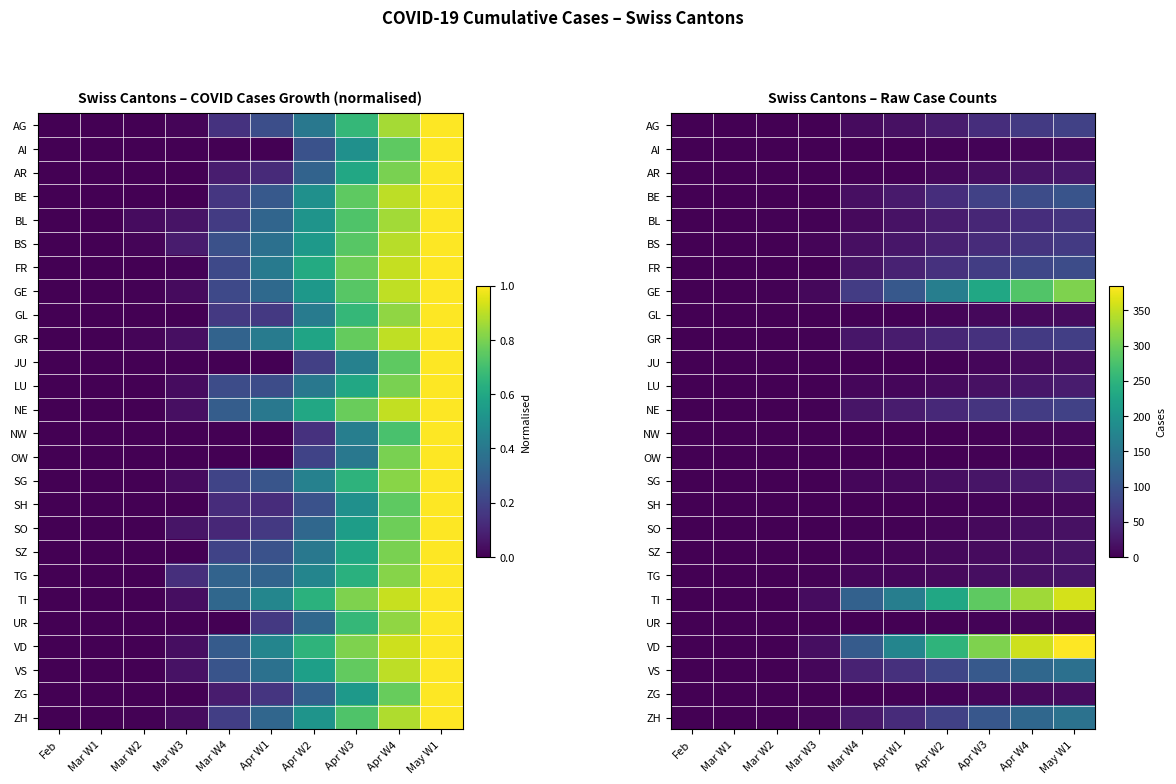

Which series has the largest total across all categories?

VD